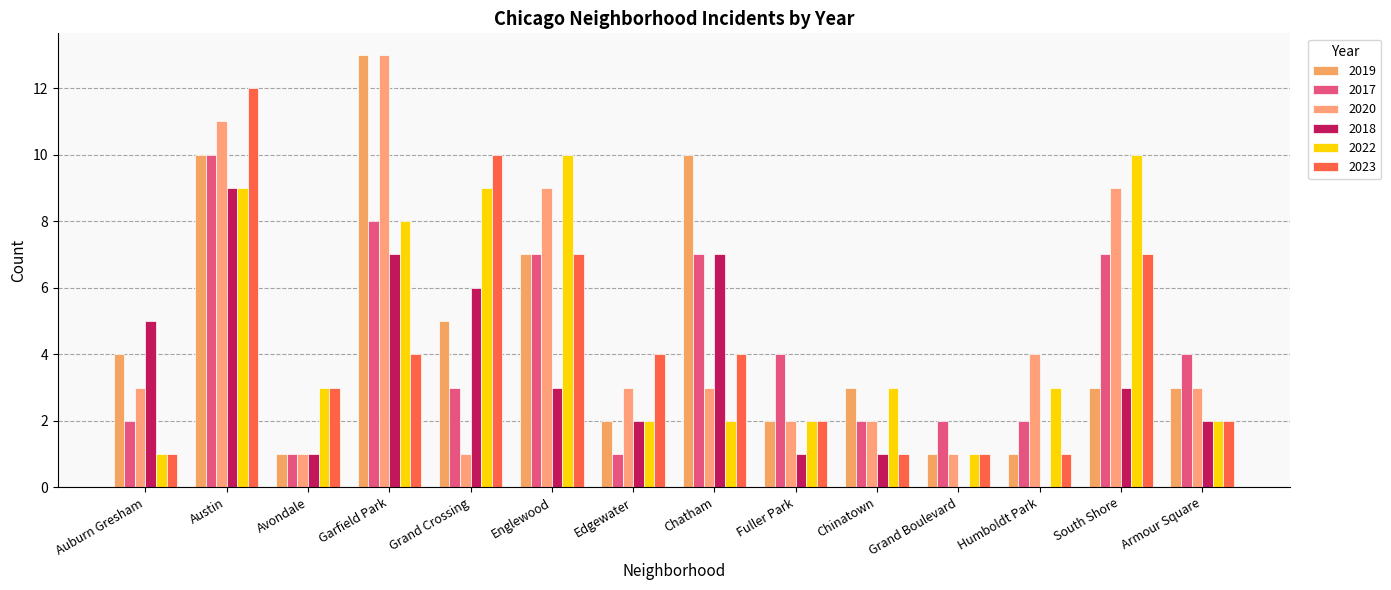

Does the chart contain stacked bars?

No